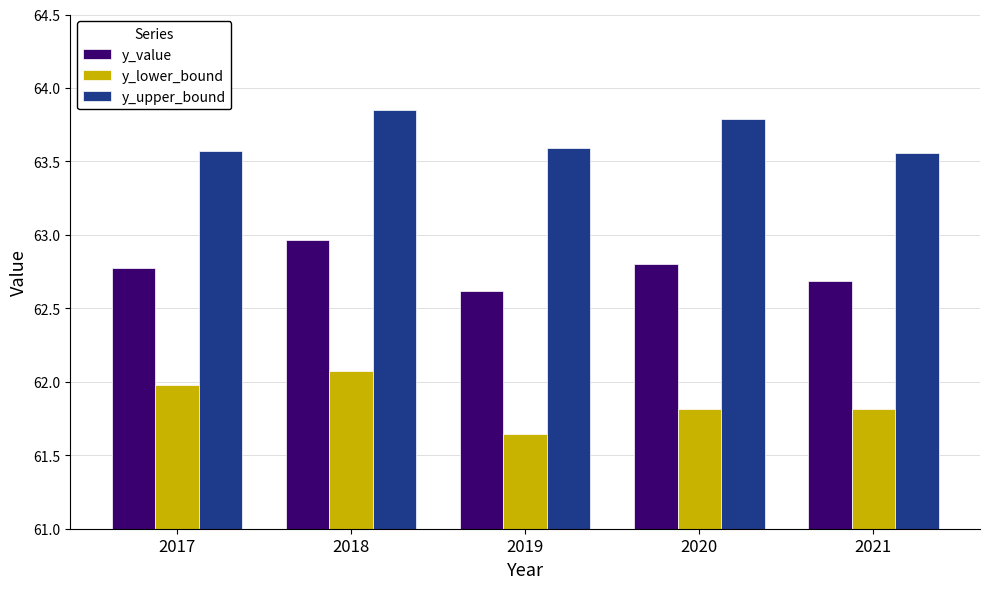

Rank the series by their maximum value, from highest to lowest.

y_upper_bound, y_value, y_lower_bound